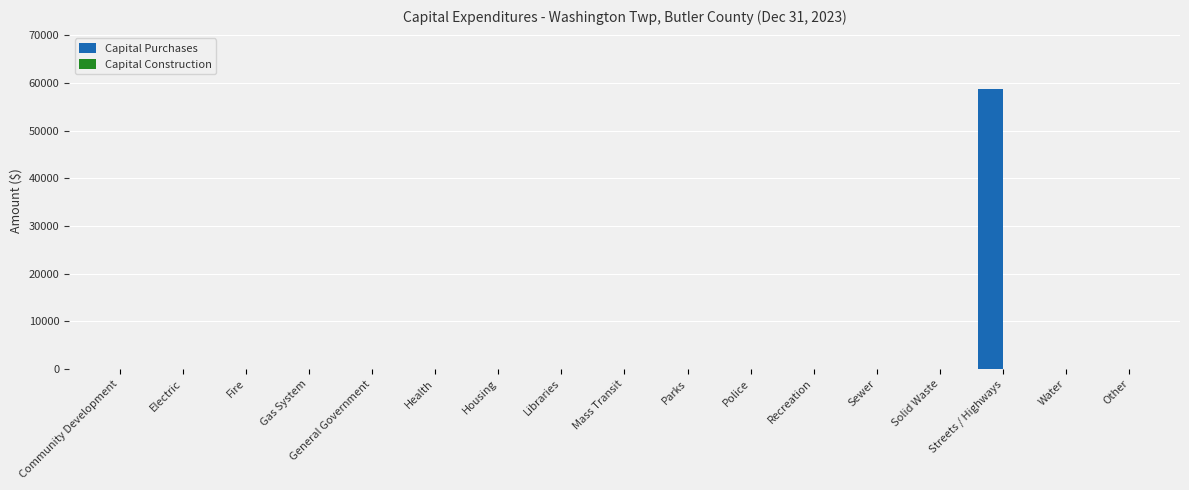

Is it true that the value at Streets / Highways is 58770?

True